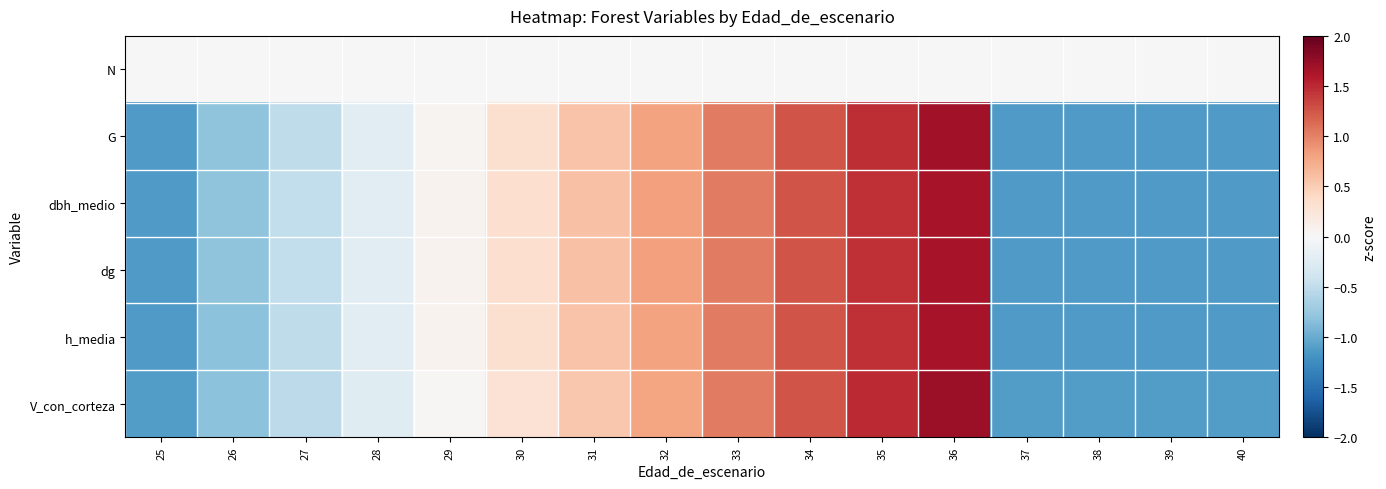

At 30, list the series in order from largest to smallest.

dbh_medio, dg, h_media, G, V_con_corteza, N